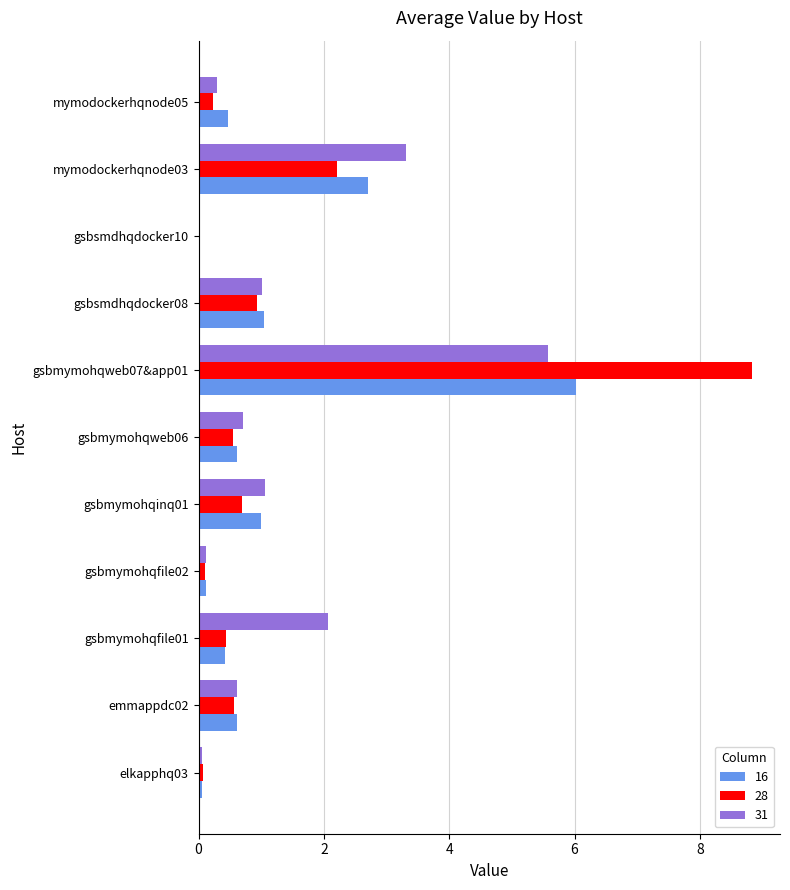

Which category has the highest value in the 31 series?

gsbmymohqweb07&app01